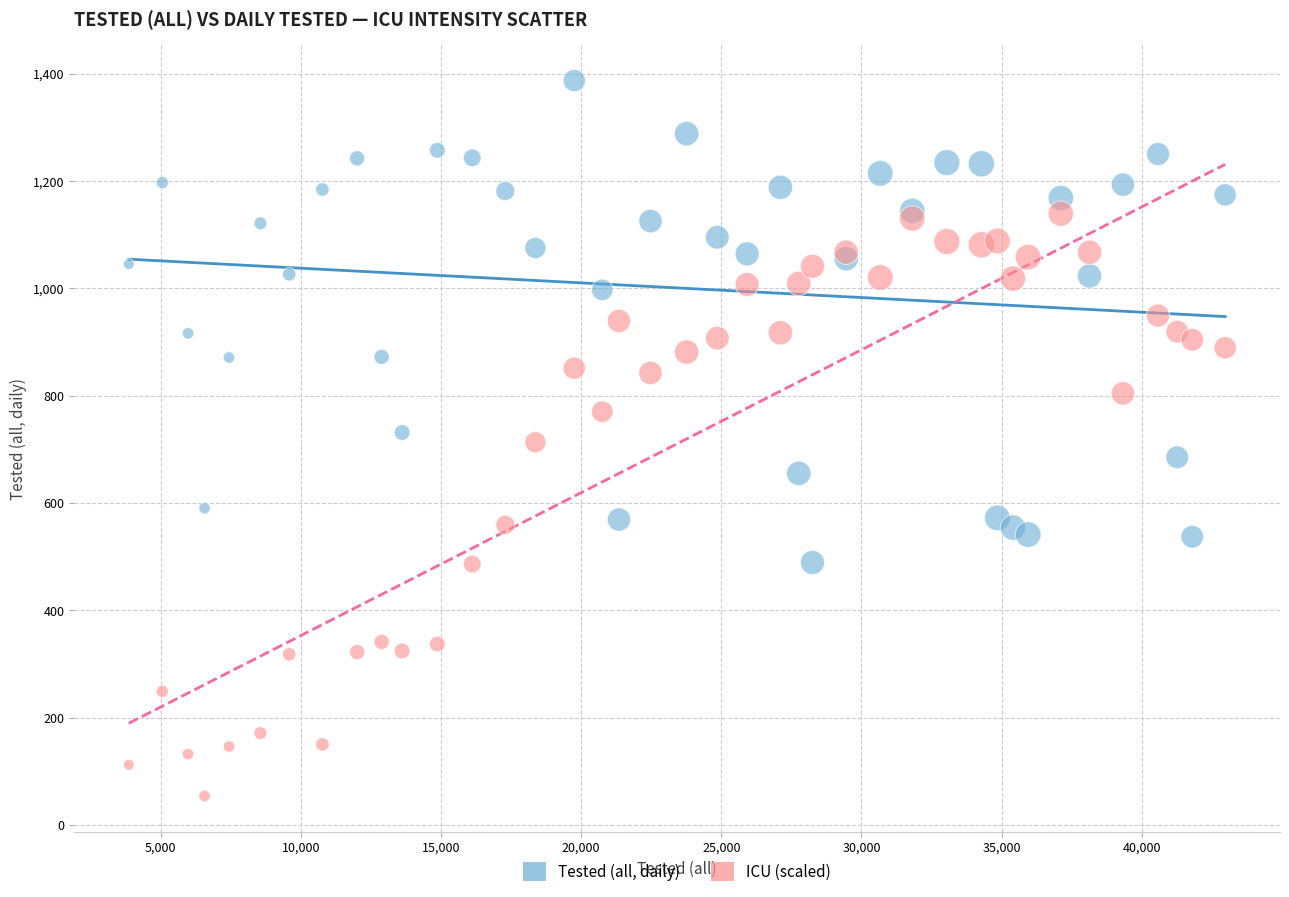

Which series reaches the maximum Y coordinate?

Tested (all, daily)